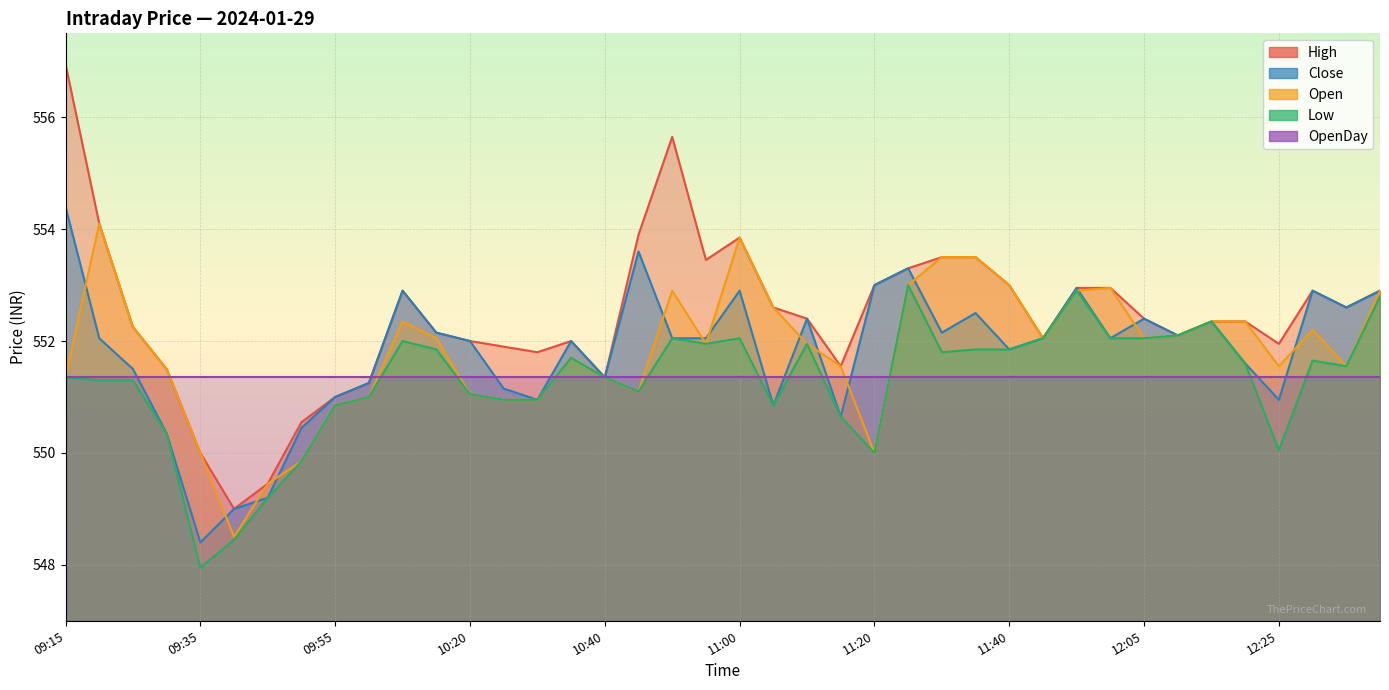

At how many categories does at least one series exceed 551?

35